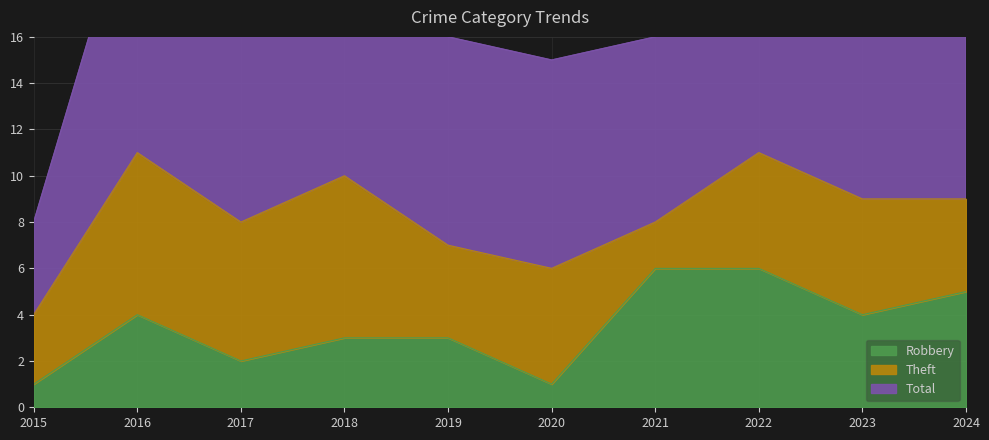

Where is the first local minimum for Total?

2017